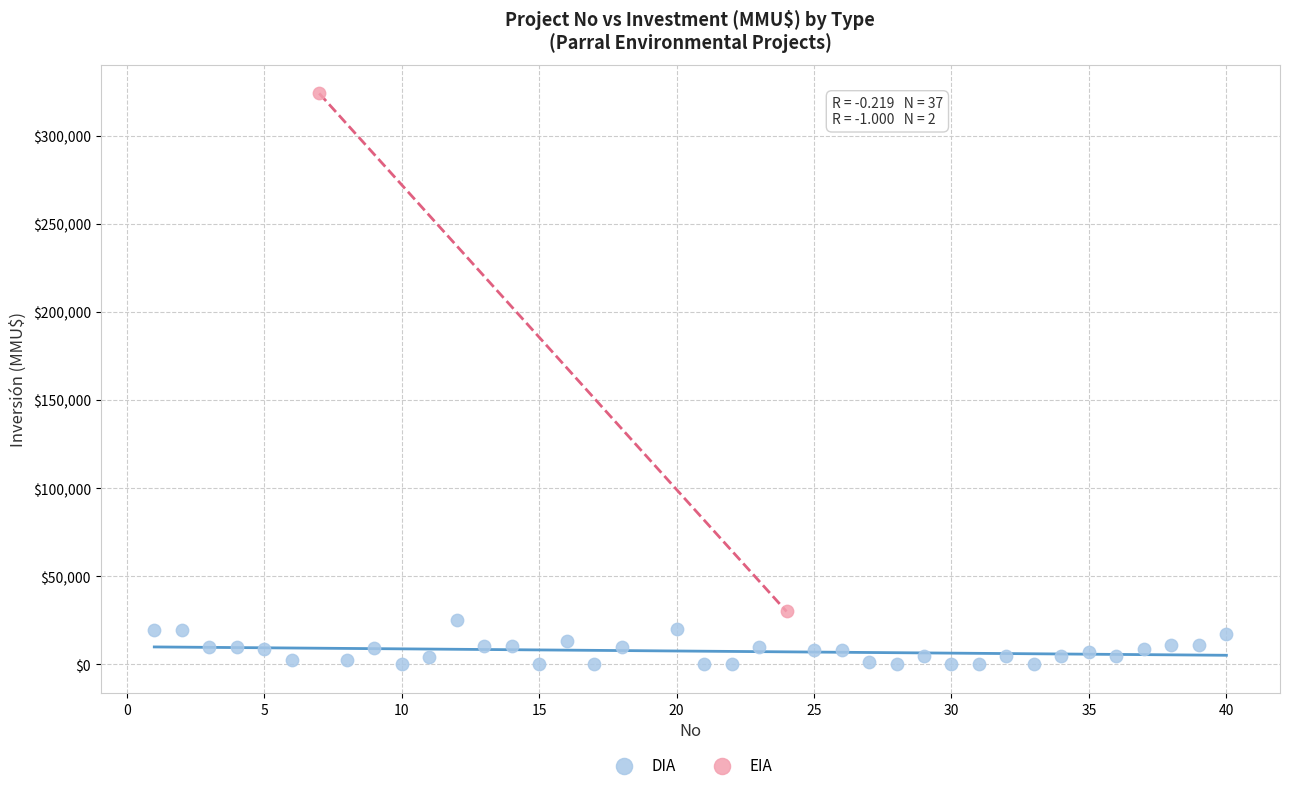

What are all the series names shown in the legend?

DIA, EIA